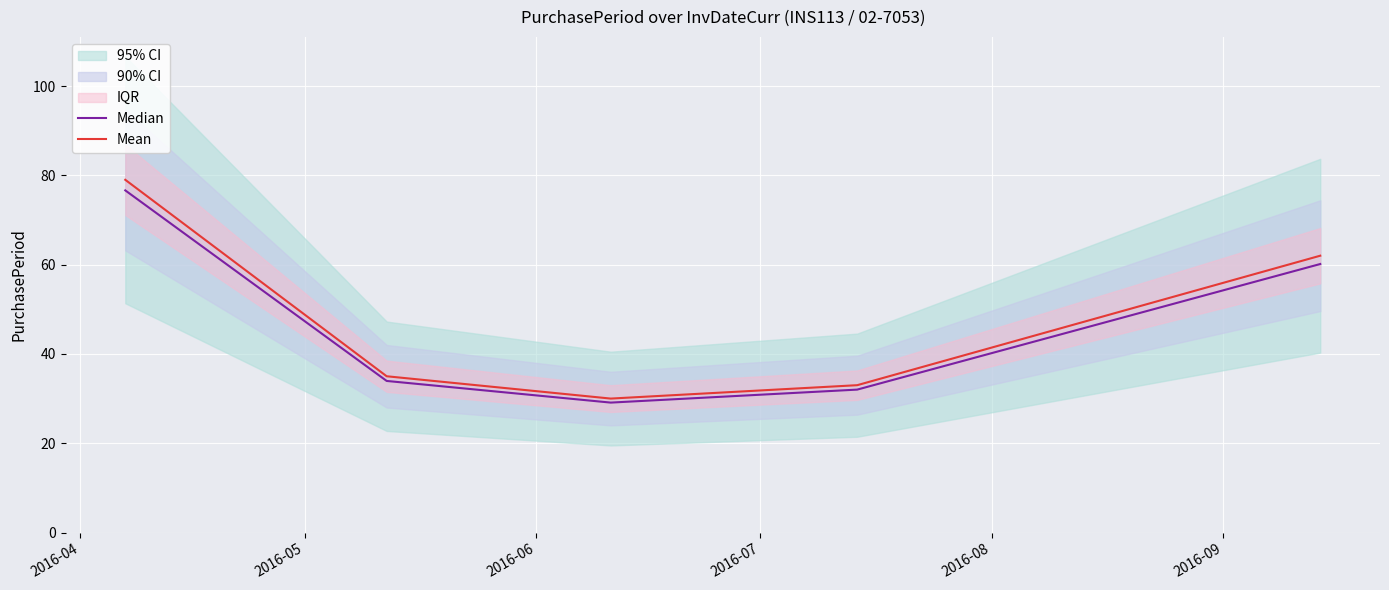

What is the minimum value for Median?

29.1